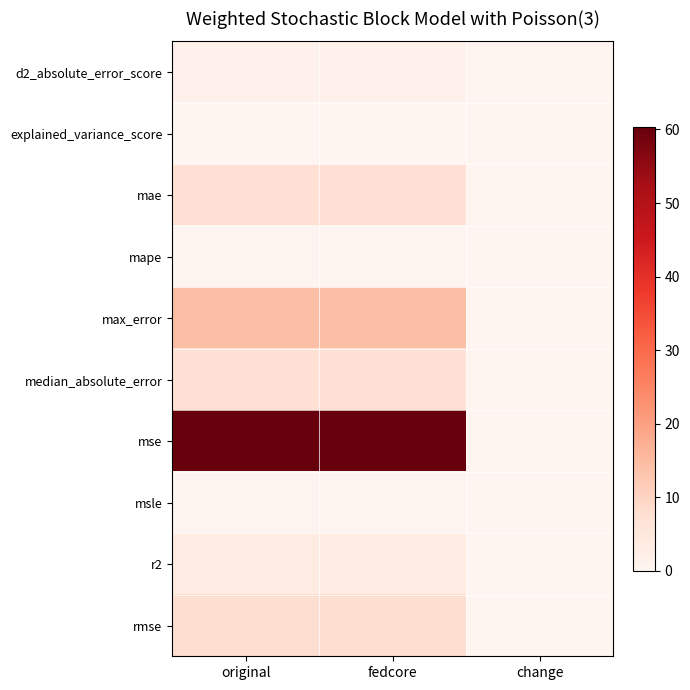

Reading left to right, what are all the values shown in this chart?

d2_absolute_error_score: original=1.3	fedcore=1.3	change=0.0
explained_variance_score: original=0.1	fedcore=0.1	change=0.0
mae: original=6.9	fedcore=6.9	change=0.0
mape: original=0.5	fedcore=0.5	change=0.0
max_error: original=14.3	fedcore=14.3	change=0.0
median_absolute_error: original=7.0	fedcore=7.0	change=0.0
mse: original=60.4	fedcore=60.4	change=0.0
msle: original=0.4	fedcore=0.4	change=0.0
r2: original=3.1	fedcore=3.1	change=0.0
rmse: original=7.8	fedcore=7.8	change=0.0